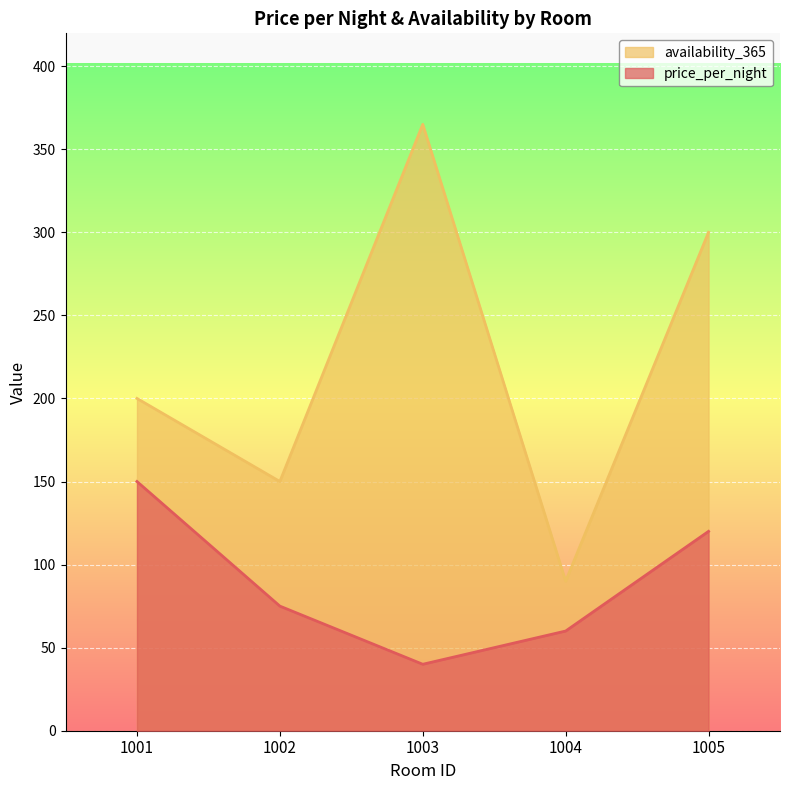

At which category does availability_365 reach its first local valley?

1002